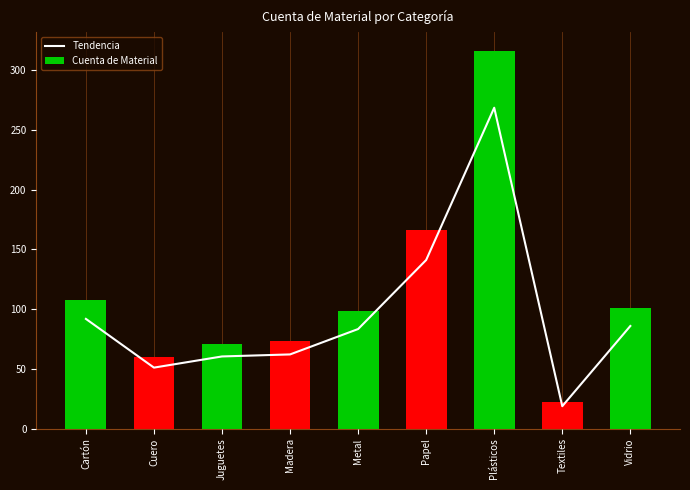

At how many categories does at least one series exceed 209?

1